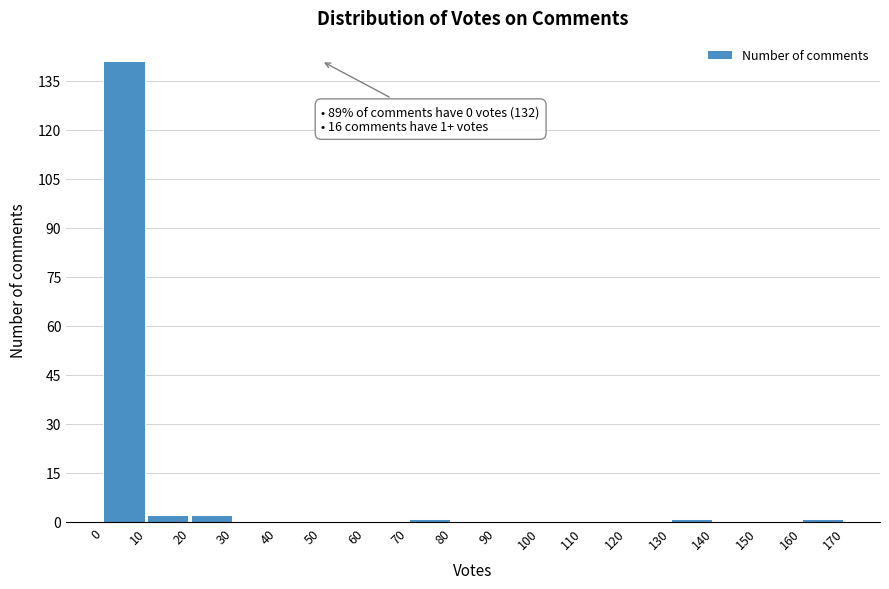

Over which range of the x-axis is the bar tallest?

0 to 10